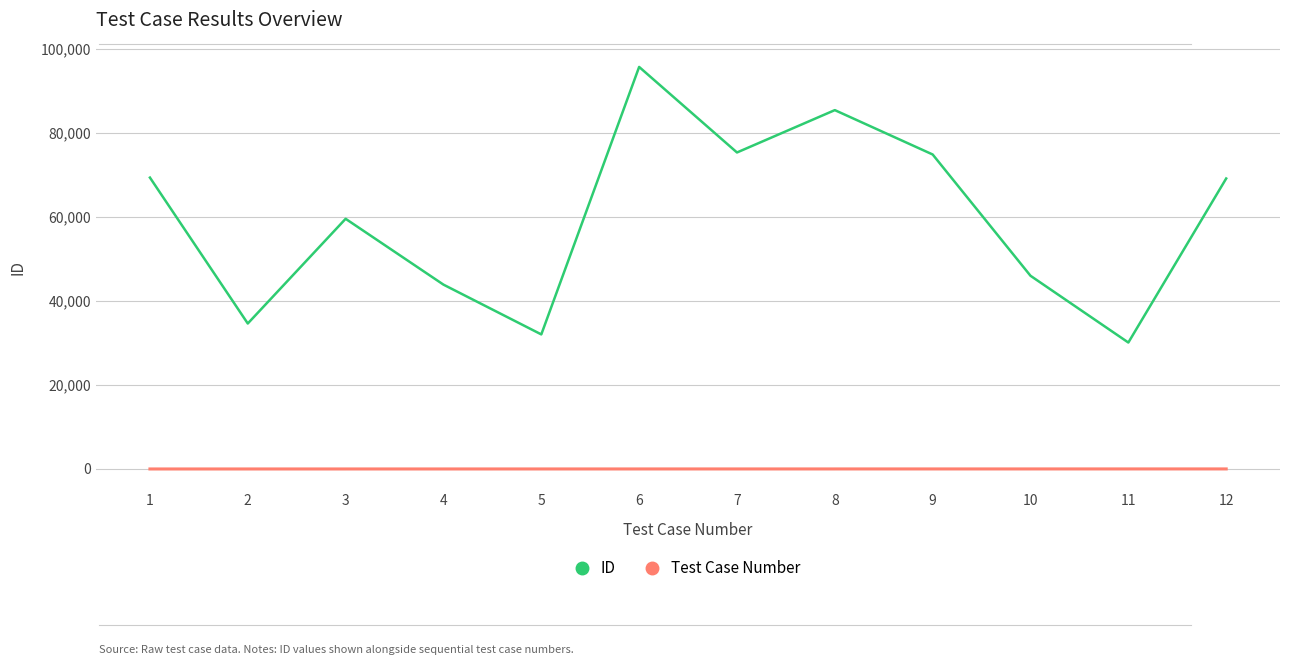

True or false: ID and Test Case Number cross at least once.

False